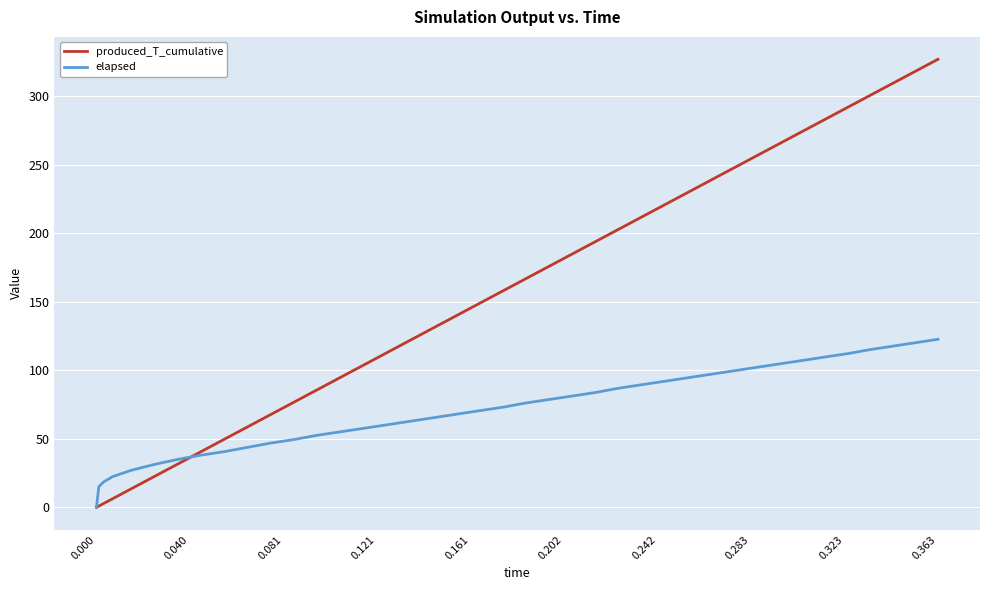

Which series has the largest total across all categories?

produced_T_cumulative